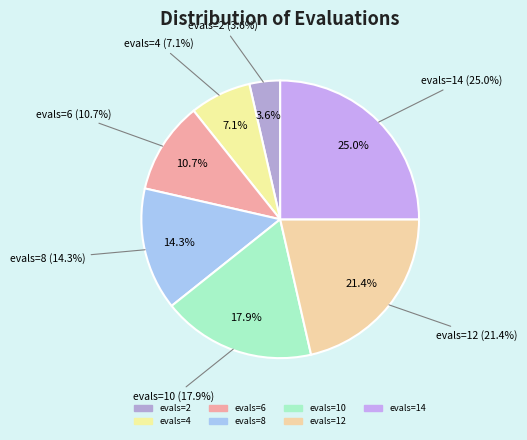

How many segments does this pie chart have?

7